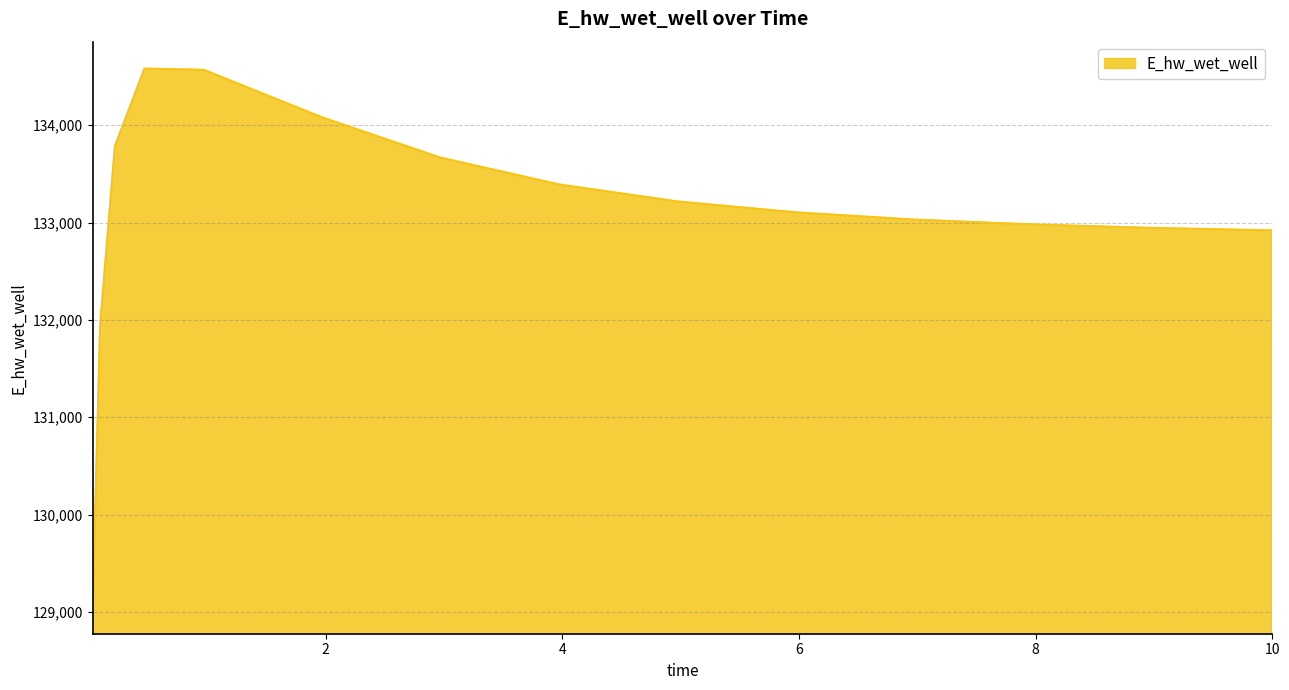

What is the smallest value displayed?

129053.2